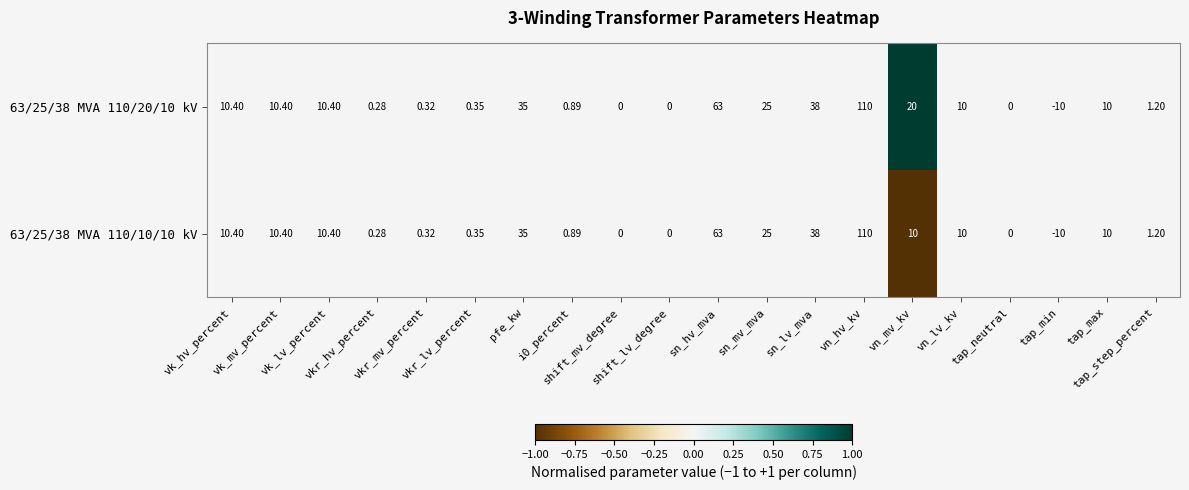

At how many categories does at least one series exceed 0?

1